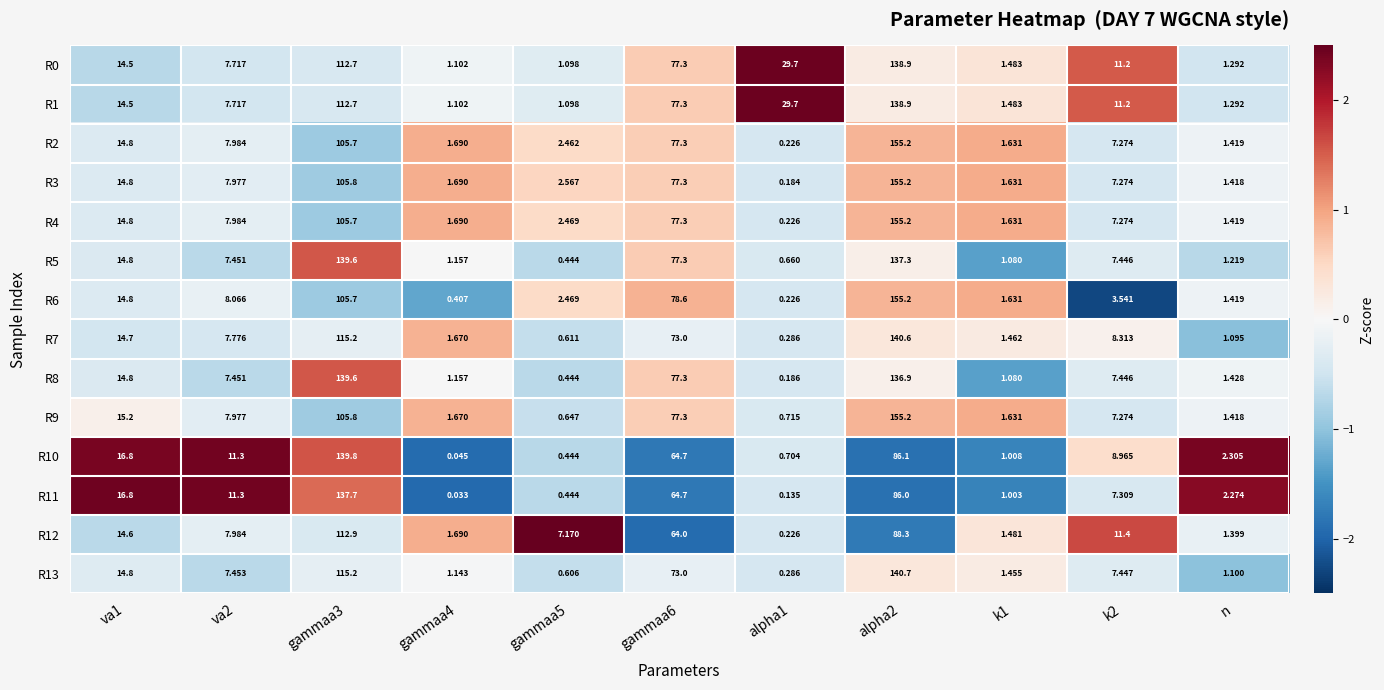

Count the number of data series in this chart.

14